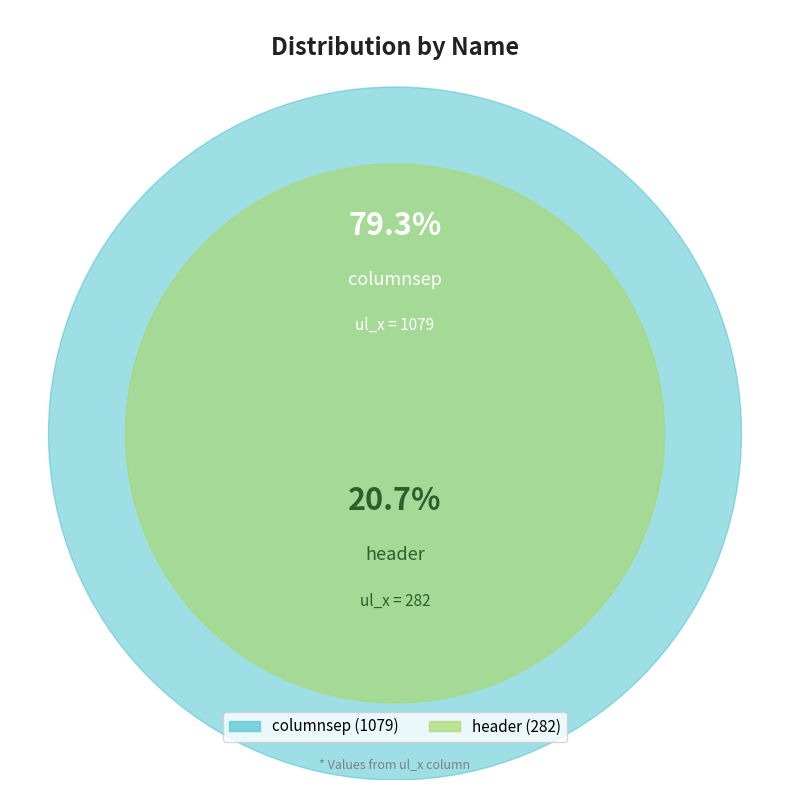

Count the number of slices in the pie.

2